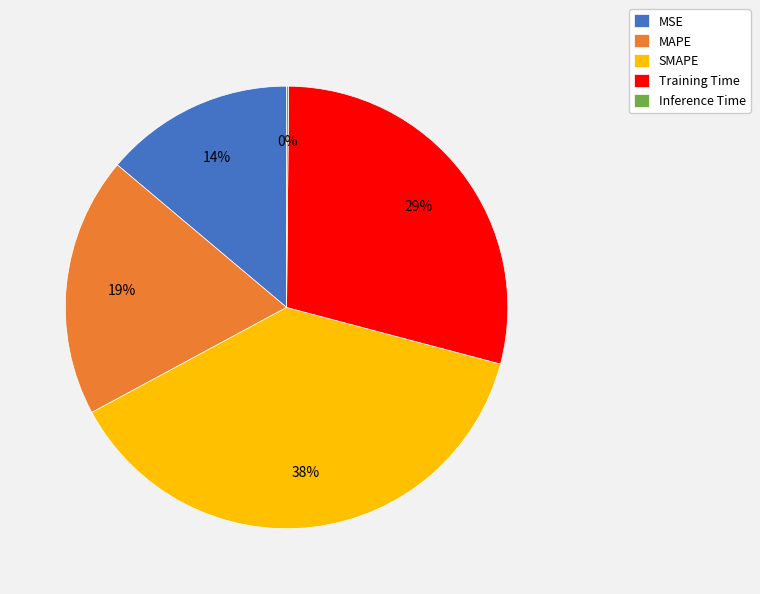

Which slice is the largest?

SMAPE